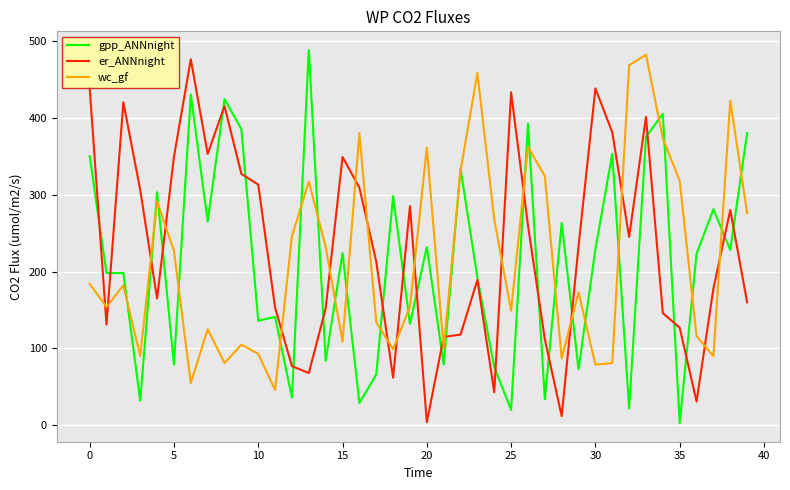

Which series has the largest range (max minus min)?

gpp_ANNnight